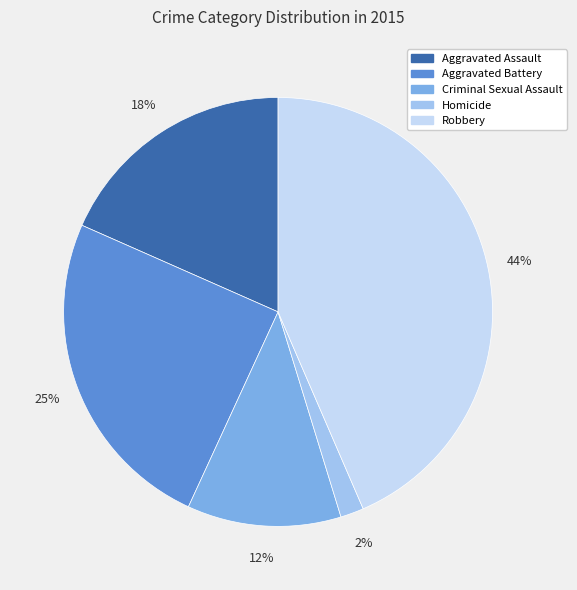

True or false: Aggravated Battery accounts for 38% of the total.

False